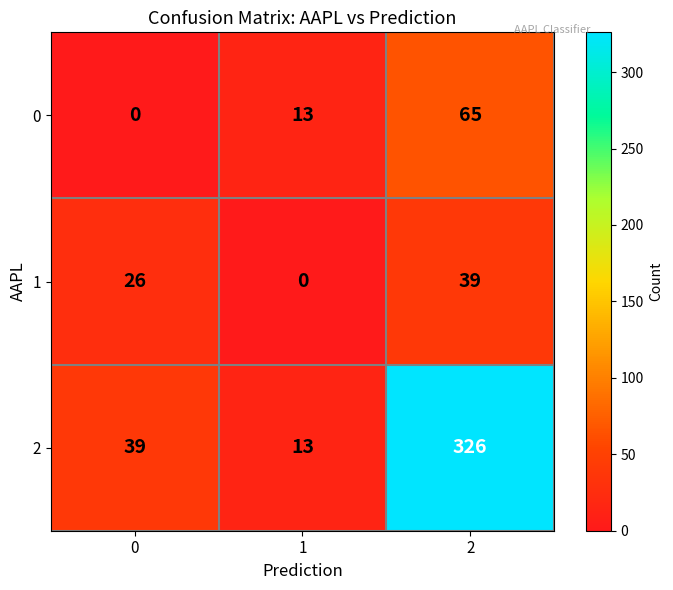

What is the average value of the 0 series?

26